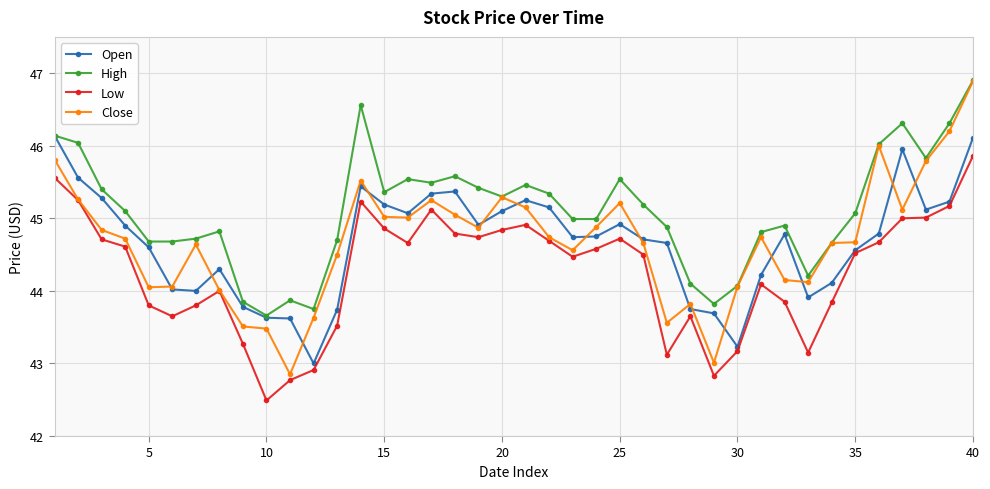

Which series has the largest total across all categories?

High